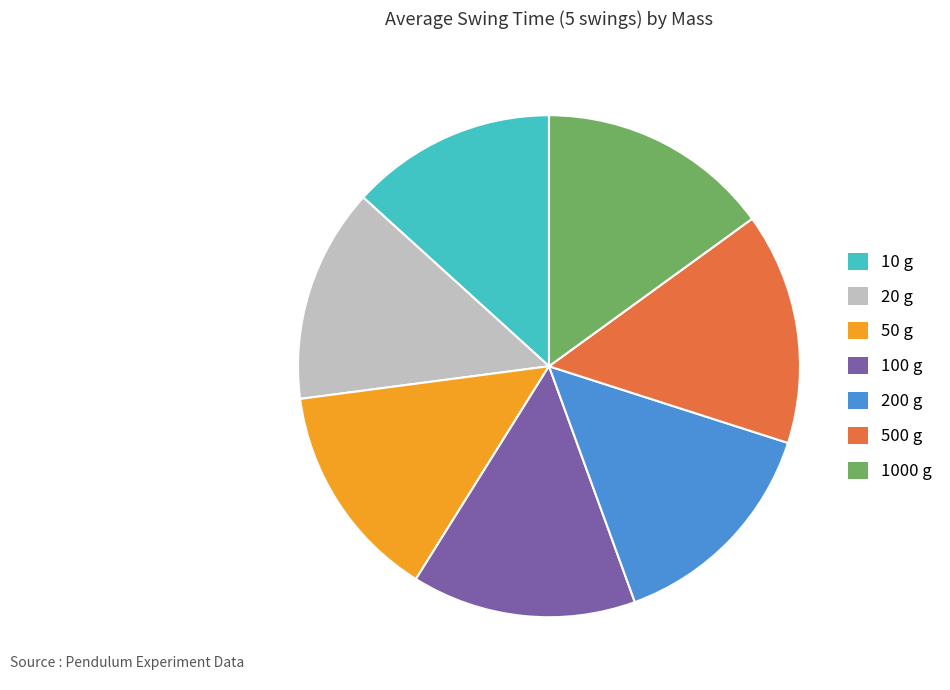

Which category has the smallest portion of the pie?

10 g